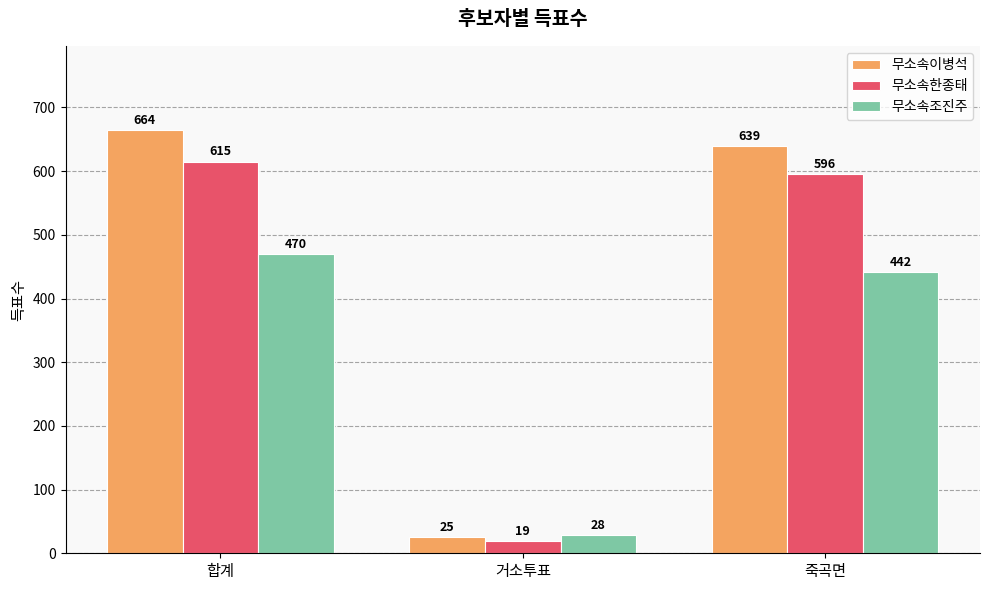

What is the difference between the maximum and minimum values in the 무소속이병석 series?

639